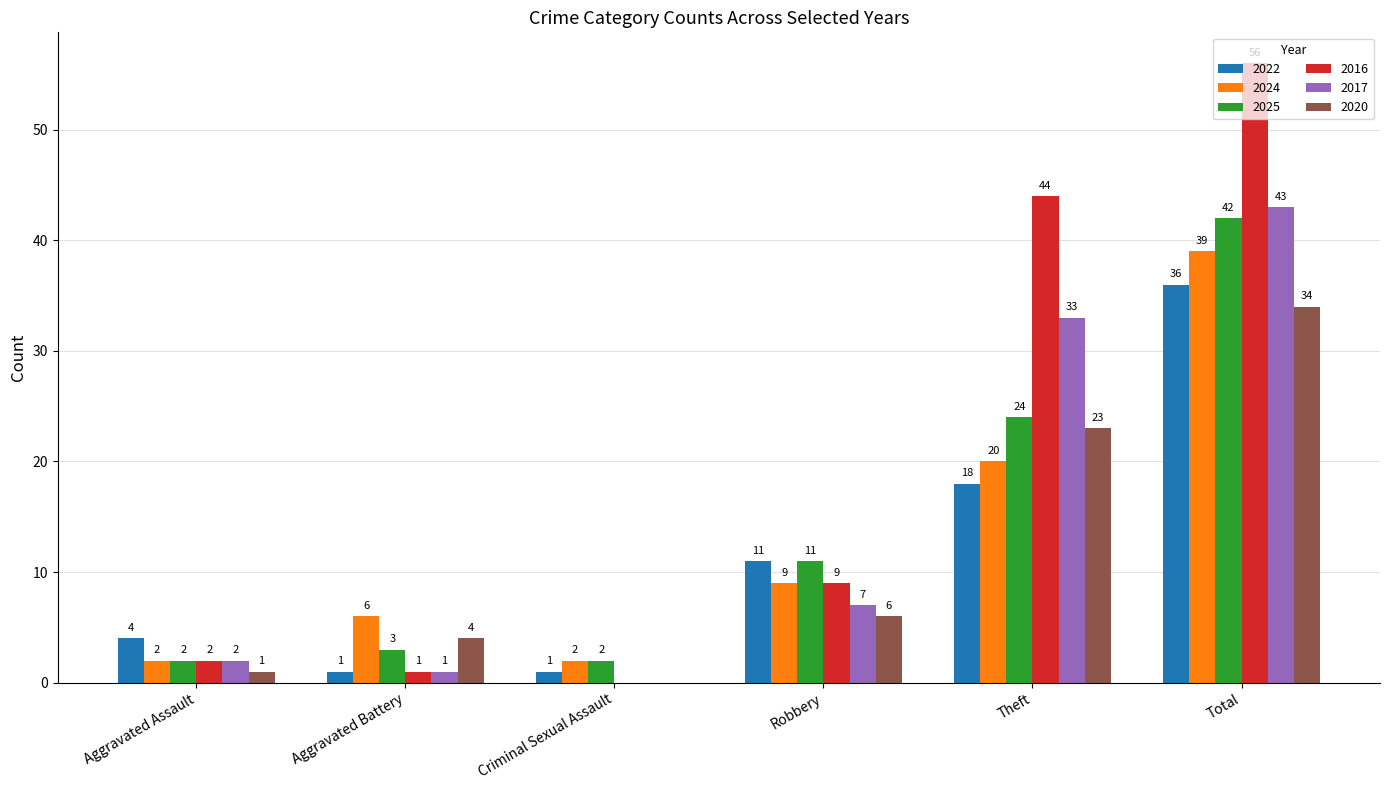

What is the sum of all 2024 values?

78